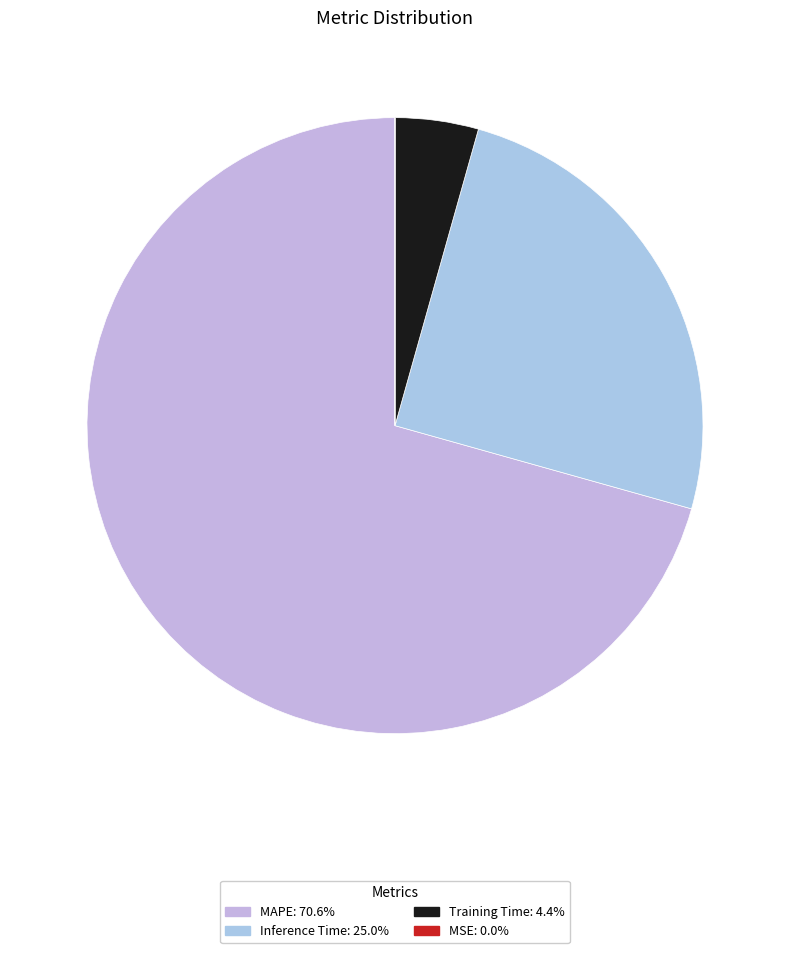

Combined, what portion of the pie is MAPE and Training Time?

75.0%